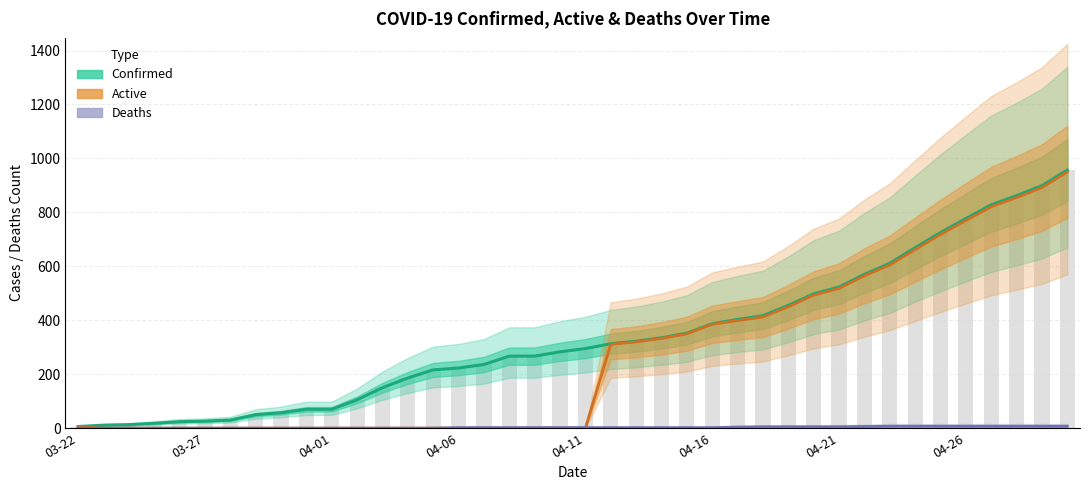

True or false: Confirmed has a value of 15 at 03-27.

False